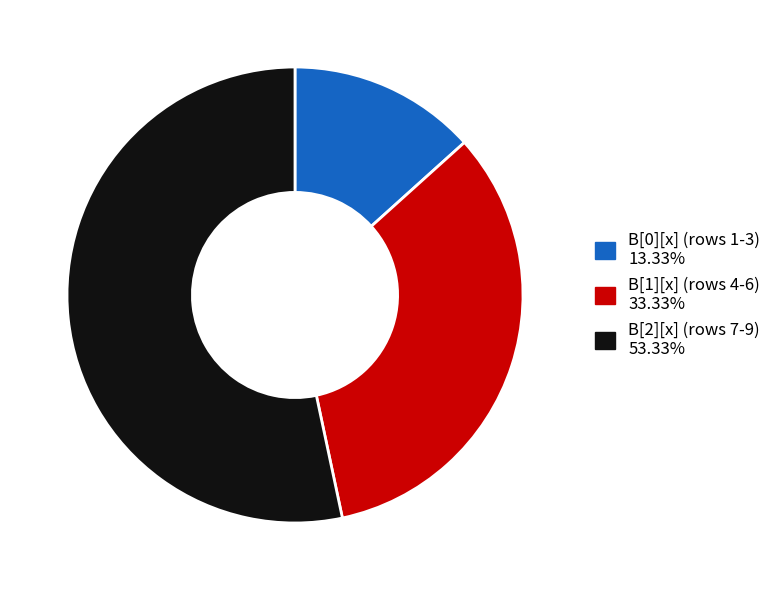

Is there a majority slice in this chart?

Yes